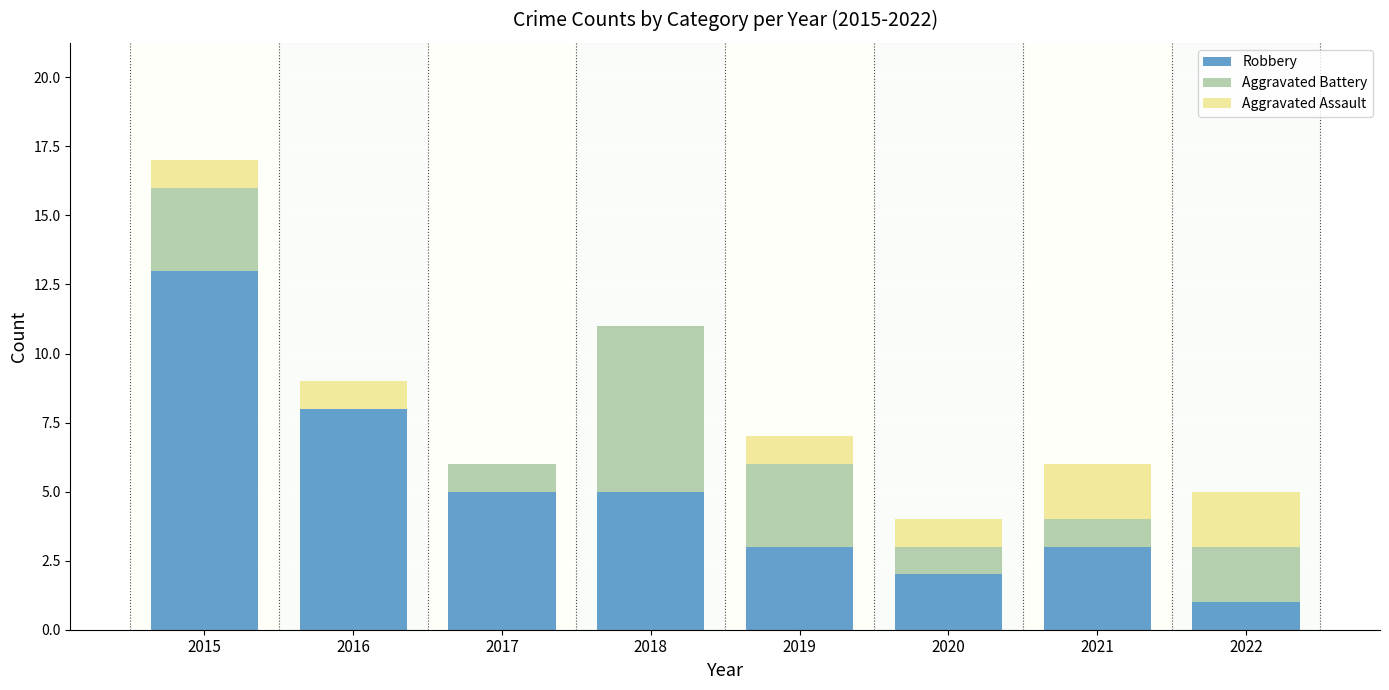

How many data points does each series have?

8